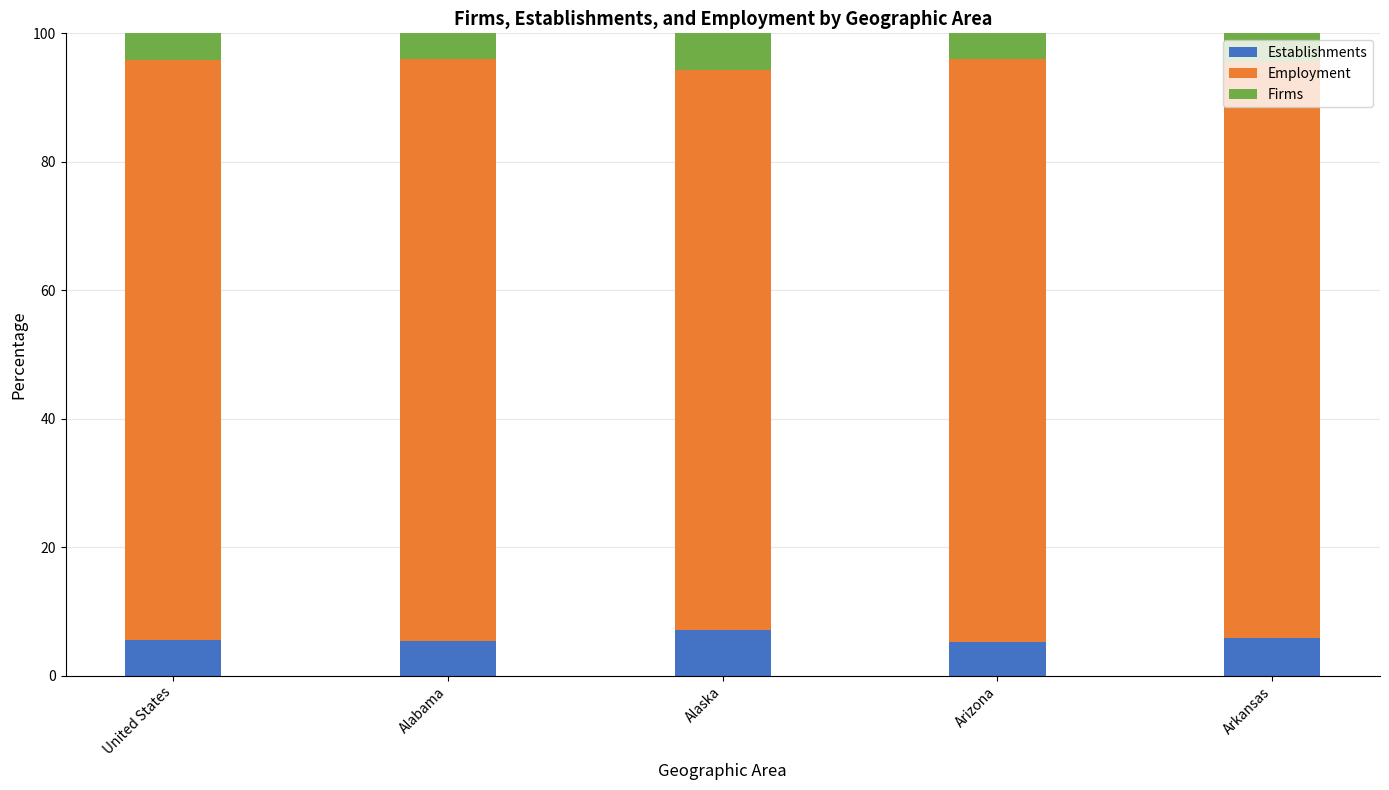

What is the maximum value for Establishments?

7.1